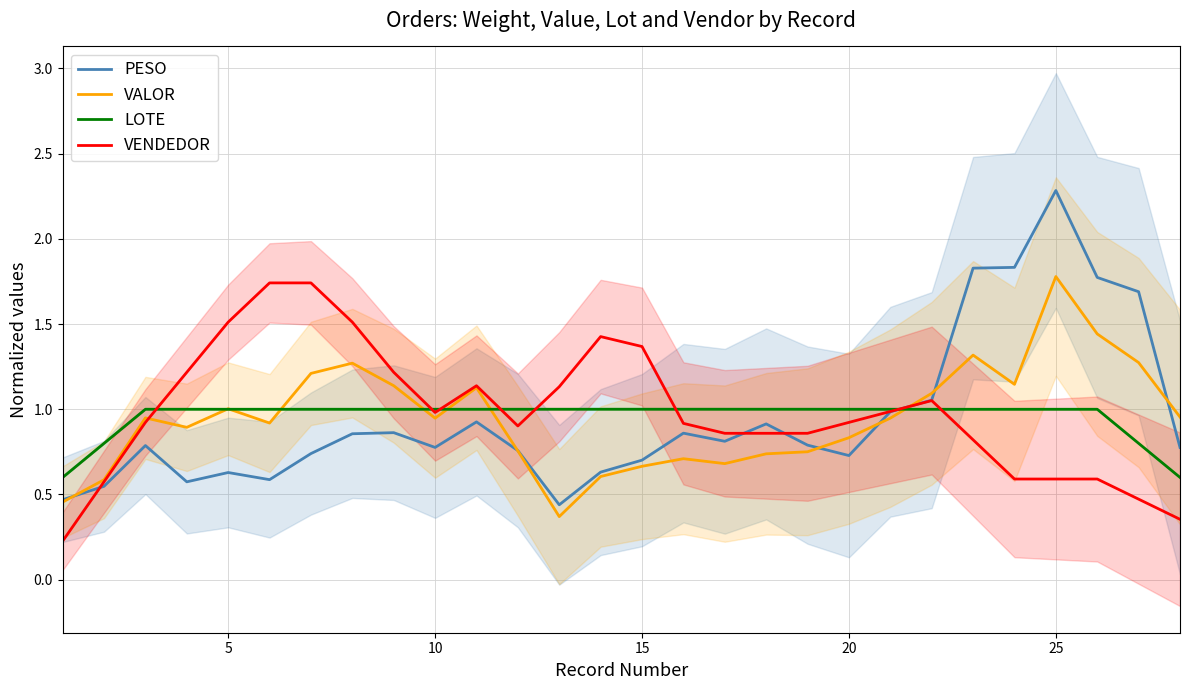

What is the minimum value for LOTE?

0.6